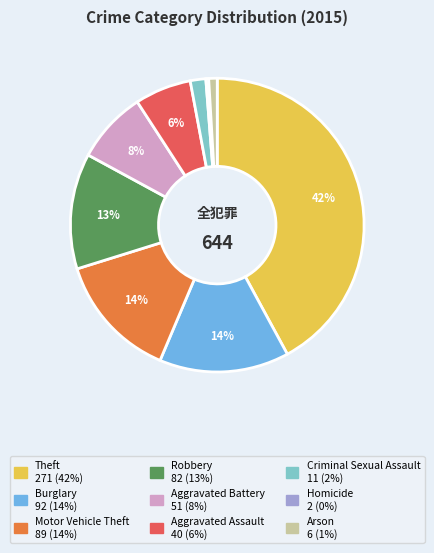

To the nearest percent, what percentage of the pie is Burglary?

14%